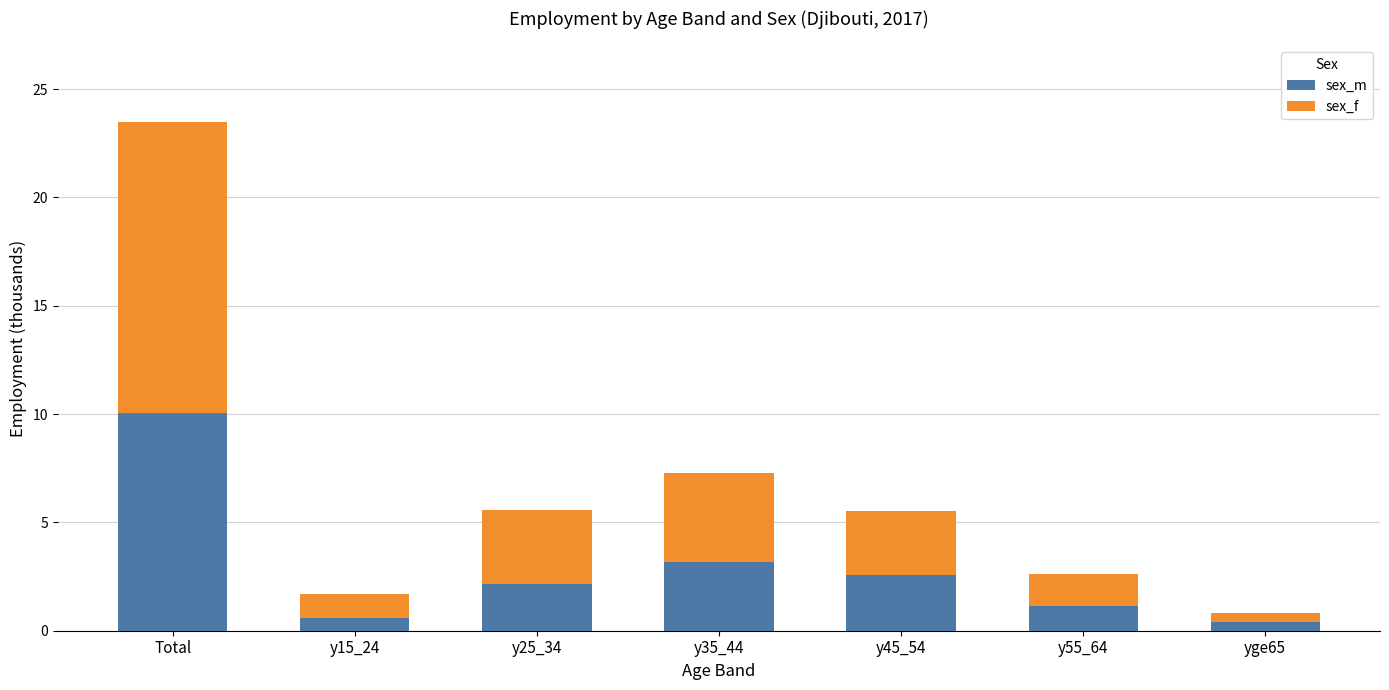

How many bars are there in total?

7